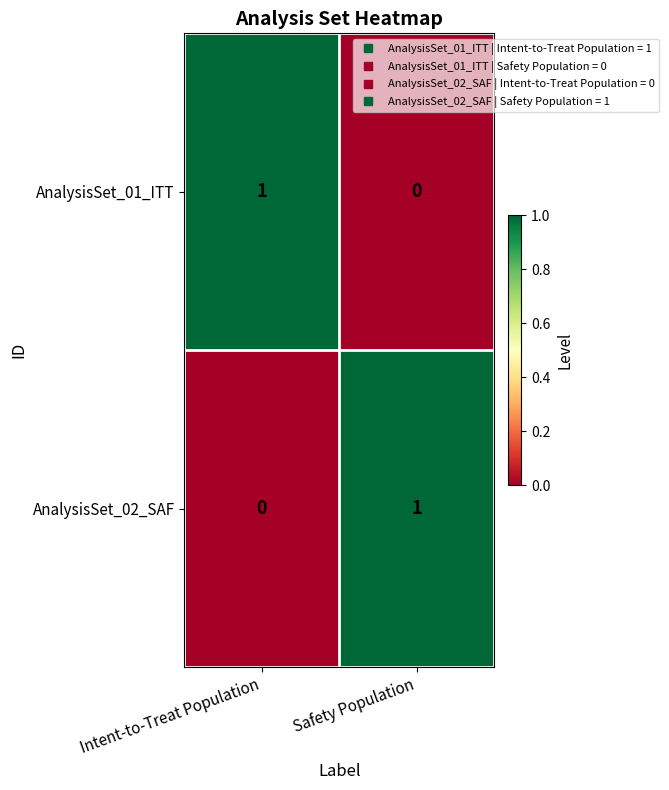

What is the total value across all series at Intent-to-Treat Population?

1